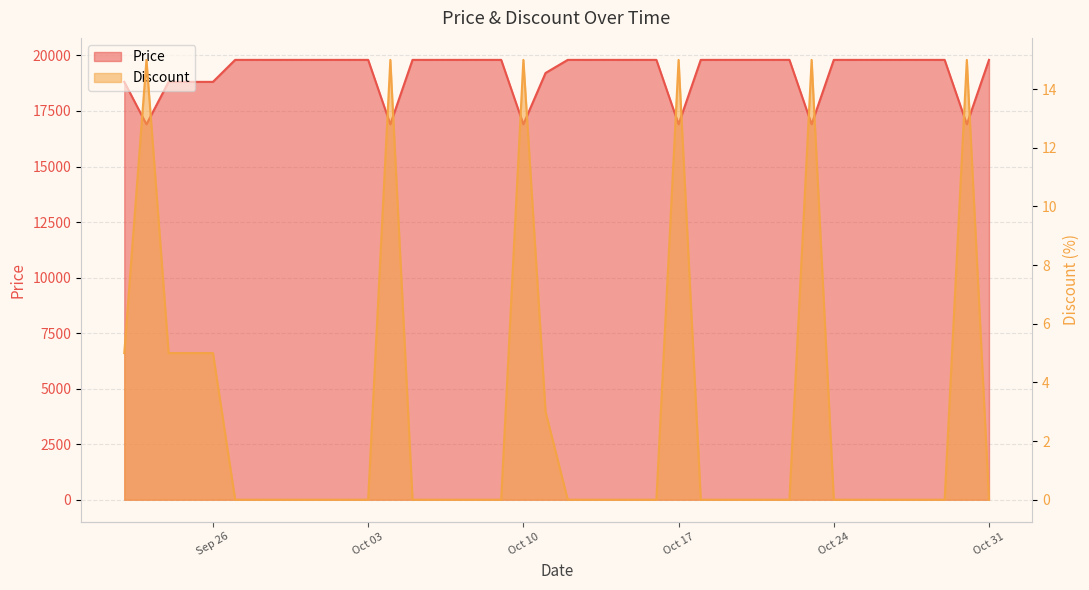

What is the minimum value for Price?

16900